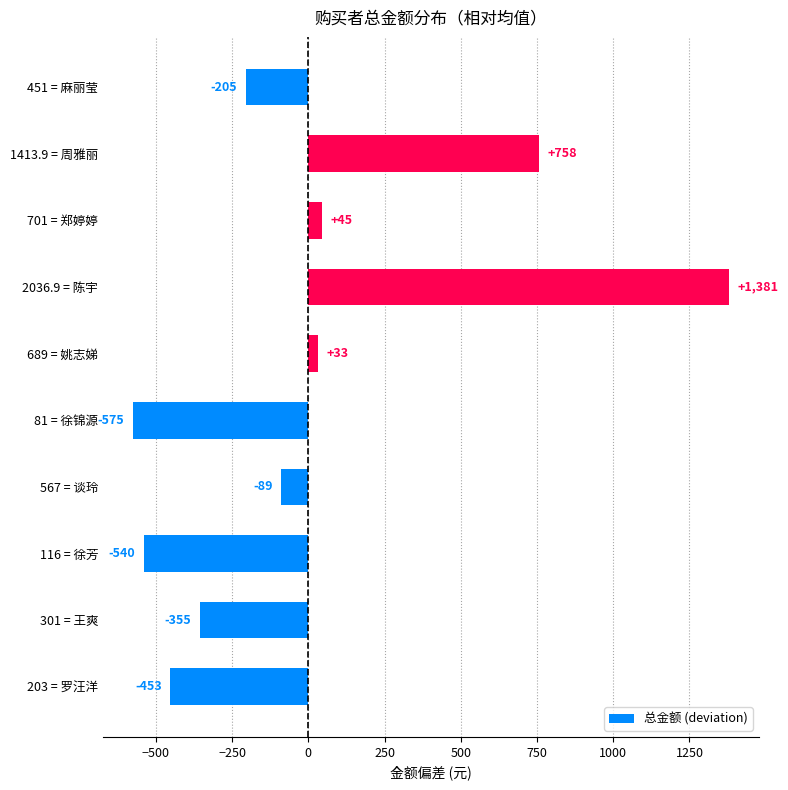

The chart shows a value of -575.0 at 81 = 徐锦源. True or false?

True